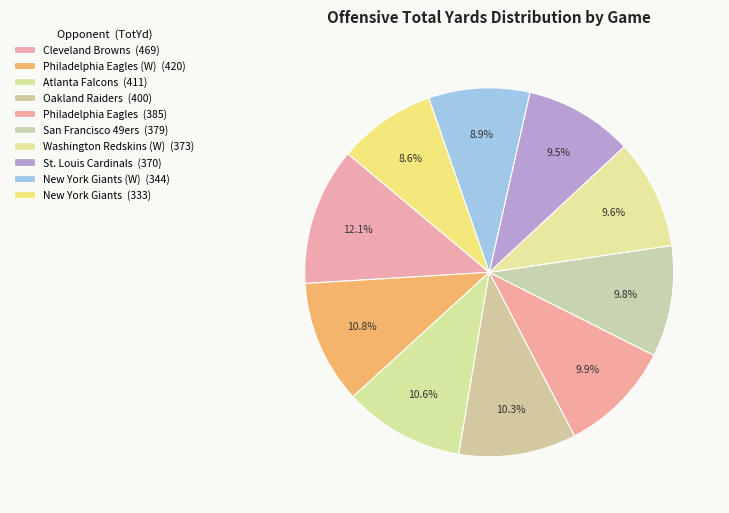

Which category has the biggest portion of the pie?

Cleveland Browns